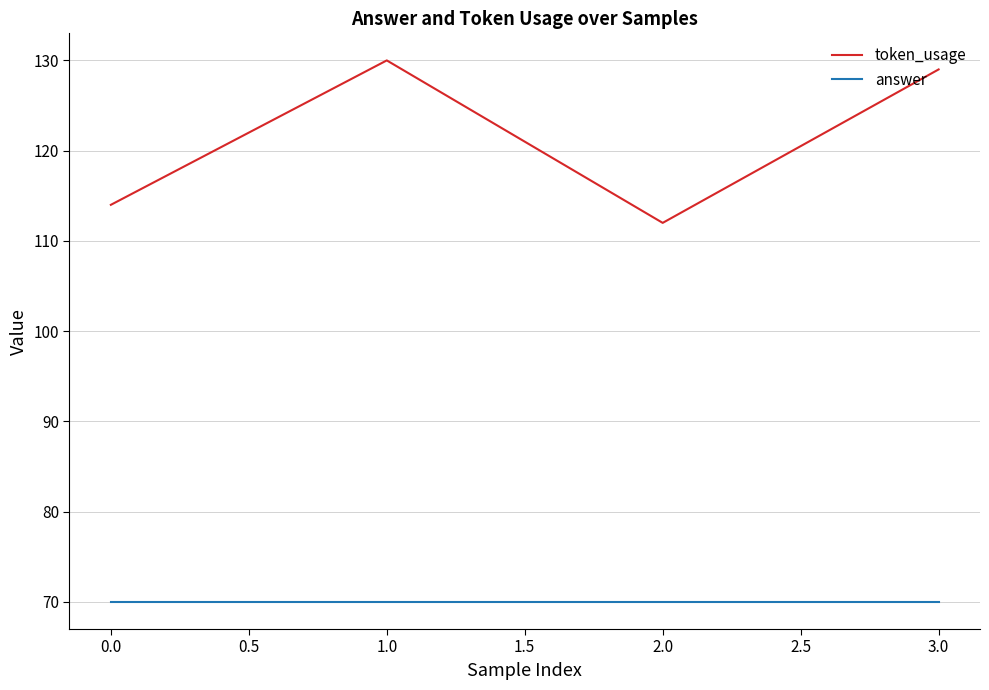

Reading left to right, what are all the values shown in this chart?

token_usage: 114	130	112	129
answer: 70	70	70	70